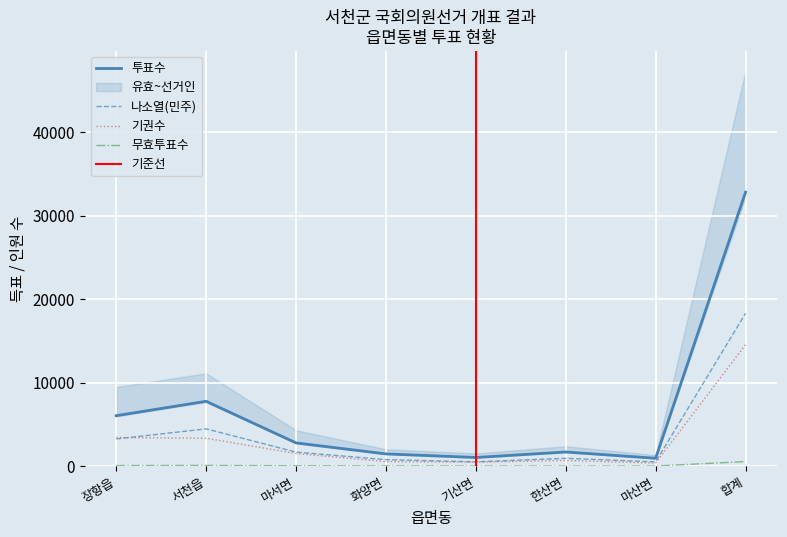

Is the value of 나소열(민주) at 마산면 greater than the value of 기권수 at 장항읍?

No